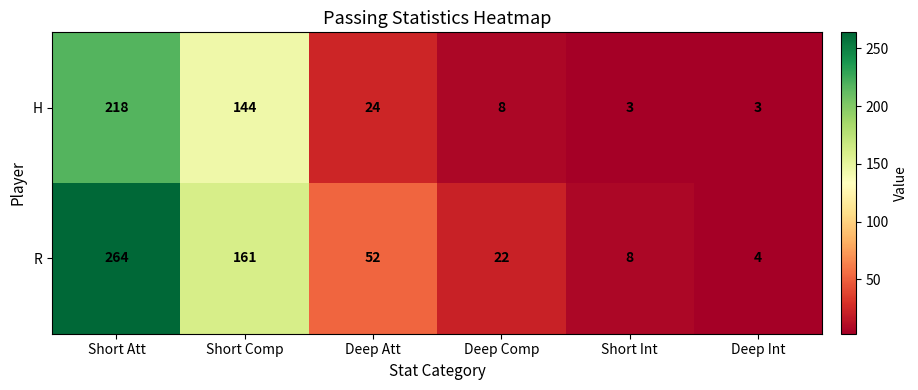

Is it true that H equals 218 at Short Att?

True